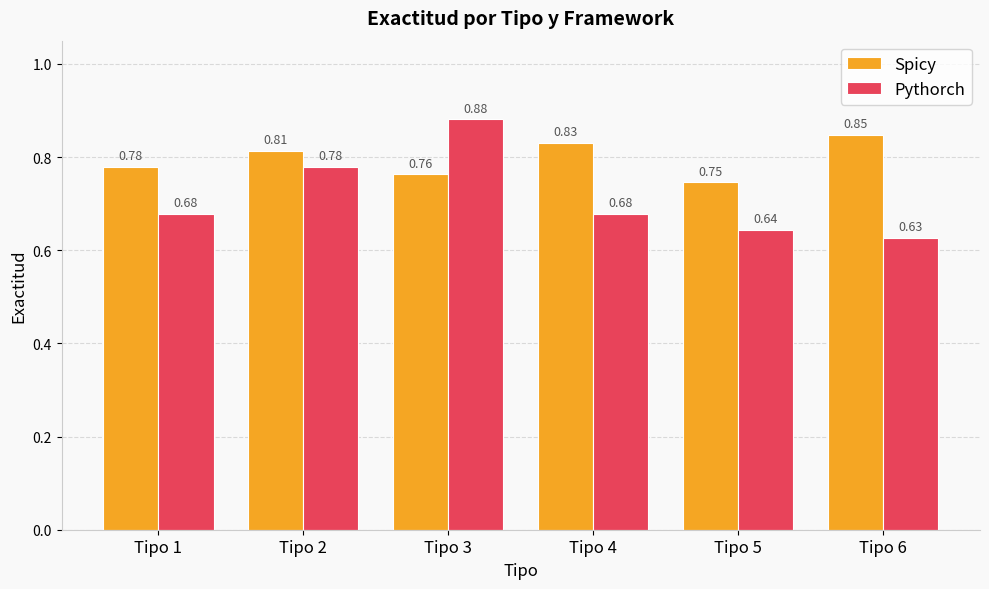

What is the sum of the Pythorch values at Tipo 6 and Tipo 1?

1.3